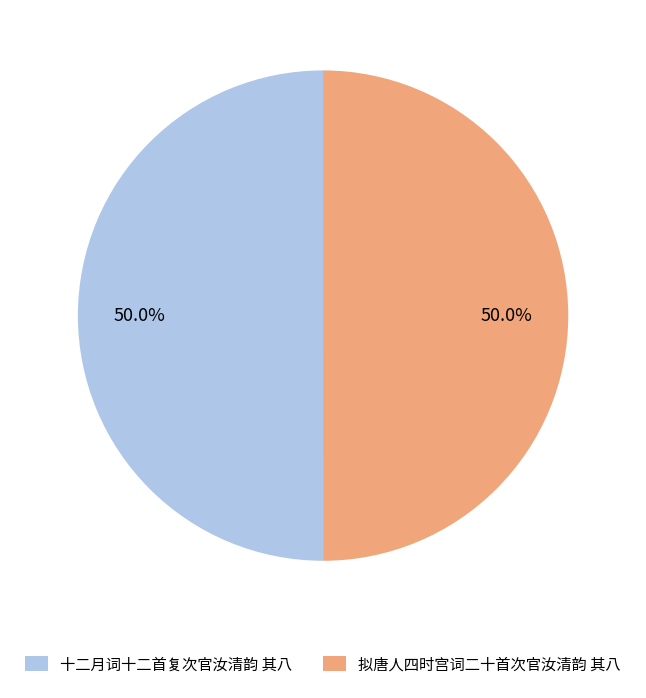

Is the sum of 十二月词十二首复次官汝清韵 其八 and 拟唐人四时宫词二十首次官汝清韵 其八 greater than half?

Yes